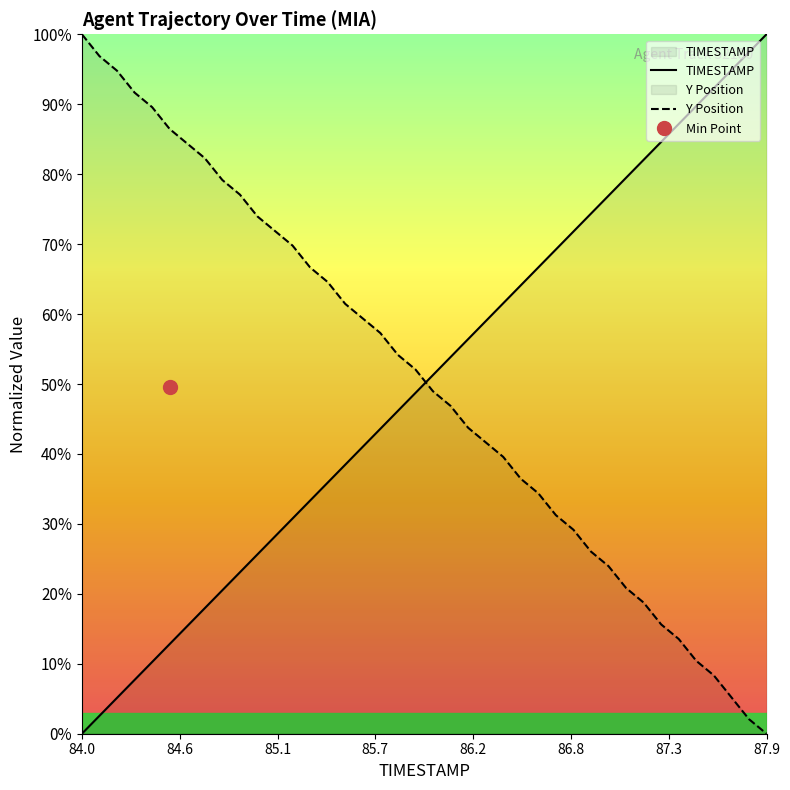

What is the difference between the second highest and second lowest values in the TIMESTAMP series?

94.9